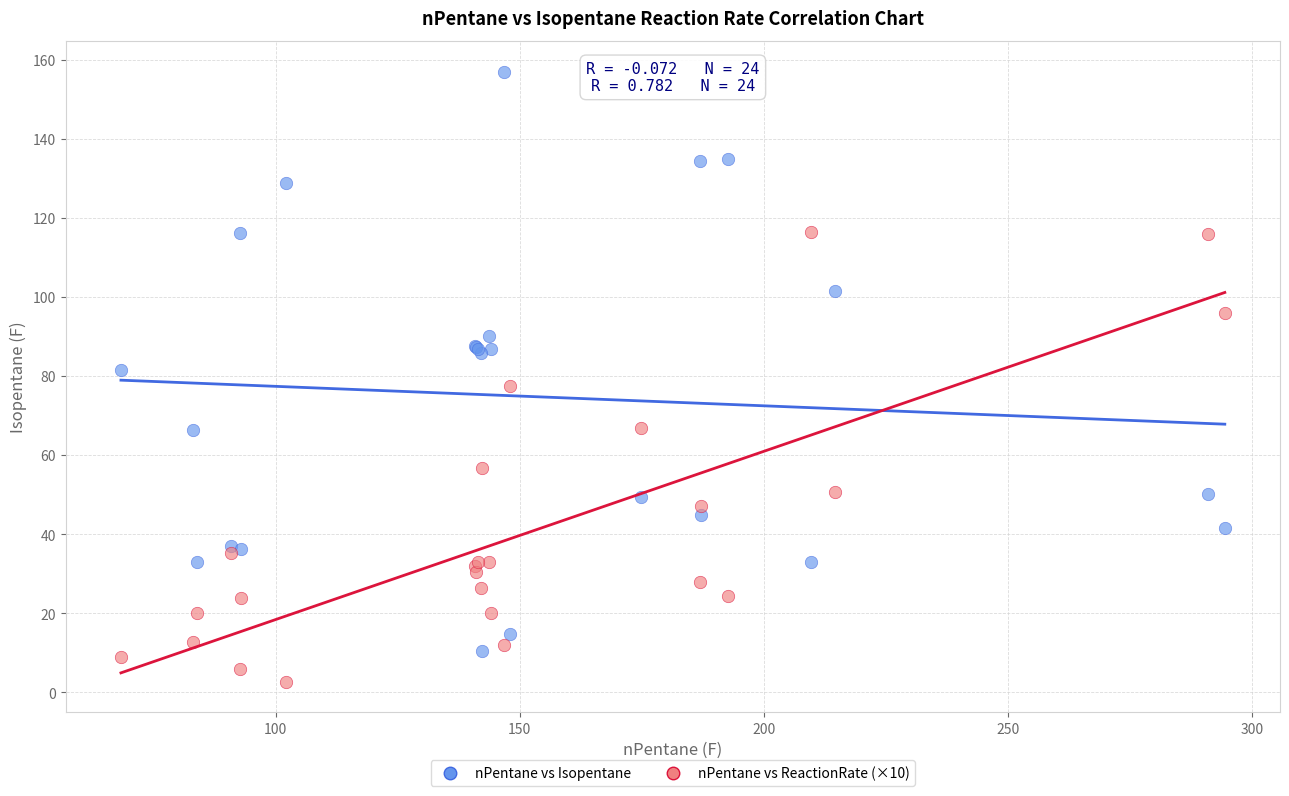

Which series contains the highest Y value?

nPentane vs Isopentane